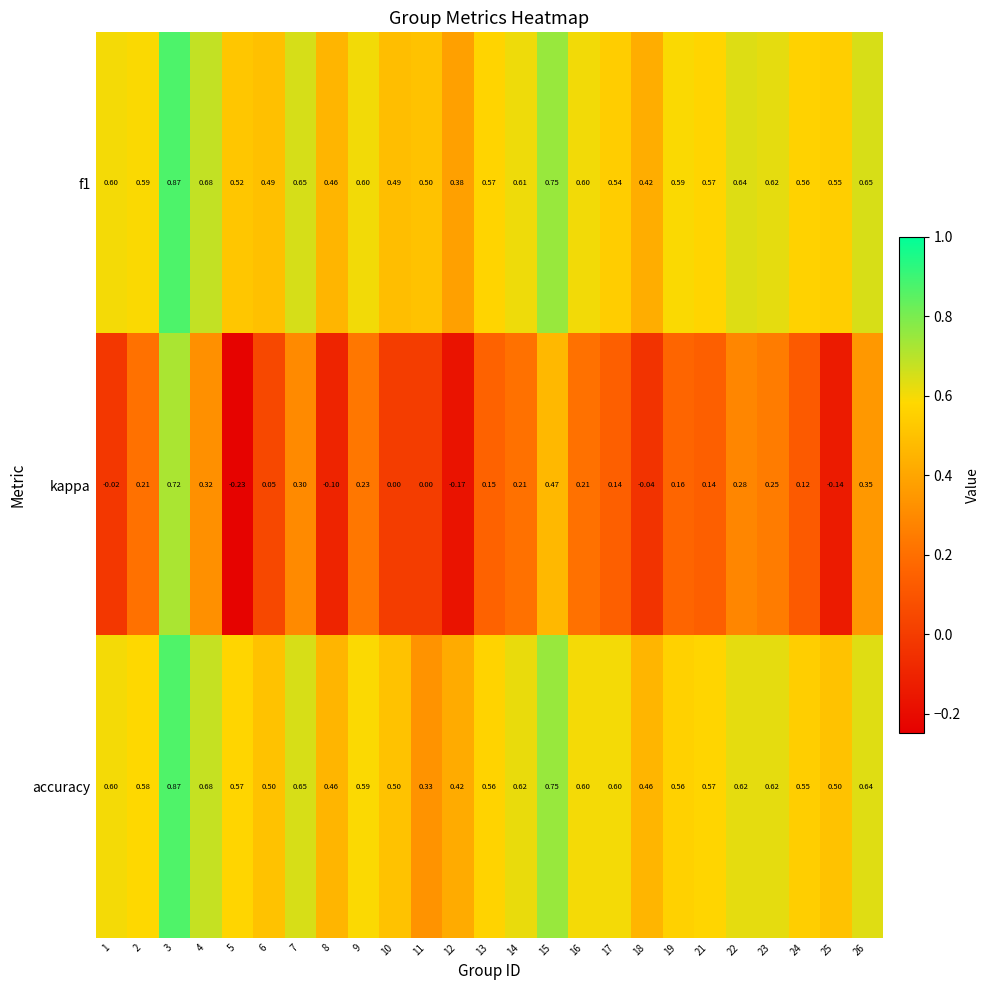

Is the value of f1 at 5 greater than the value of accuracy at 7?

No